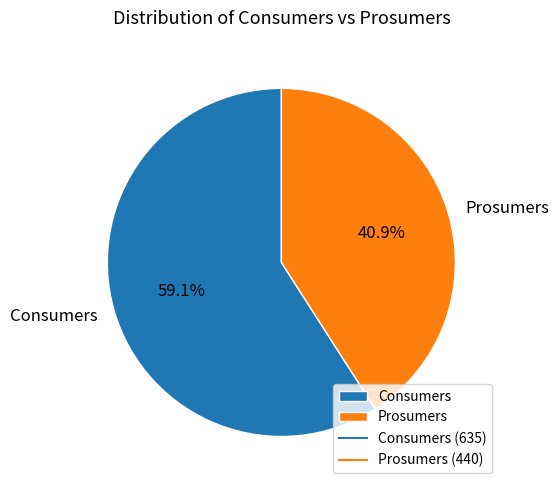

Approximately how many times larger is the value at Prosumers compared to Consumers?

0.7